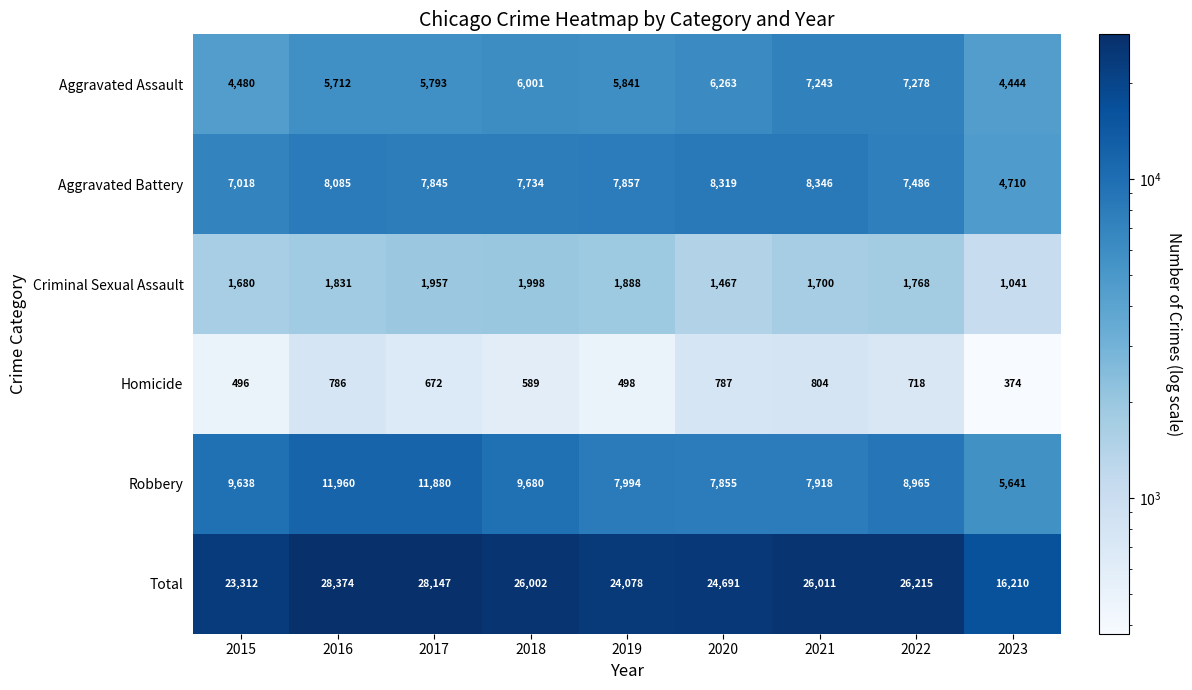

Which series has the largest total across all categories?

Total